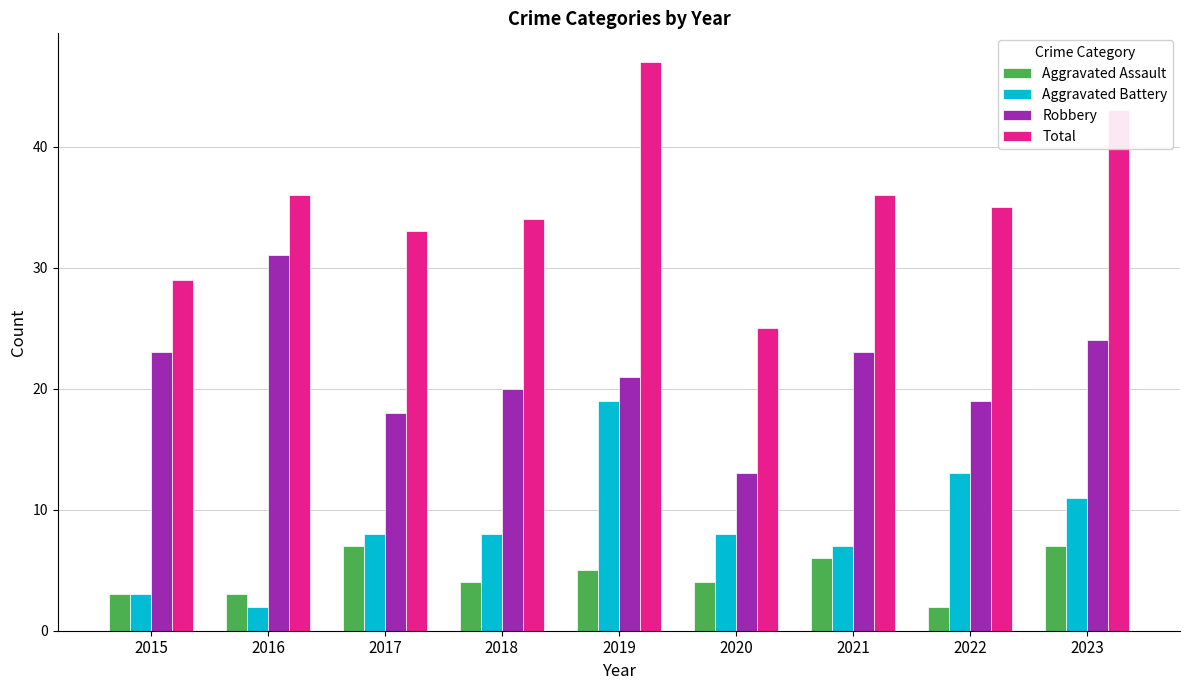

At how many categories does at least one series exceed 40?

2